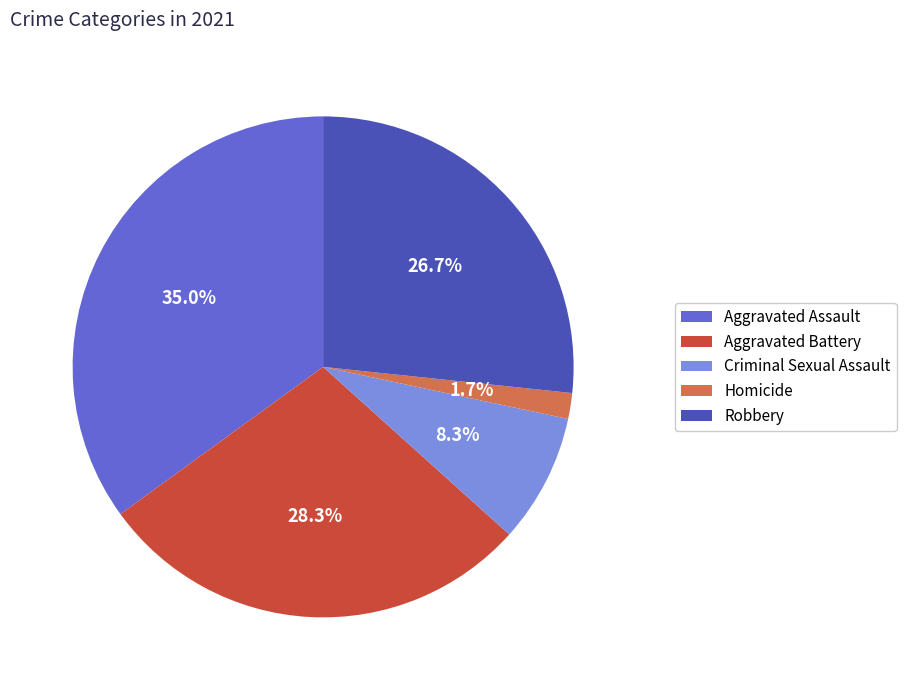

The Aggravated Battery slice represents 28% of the pie. True or false?

True